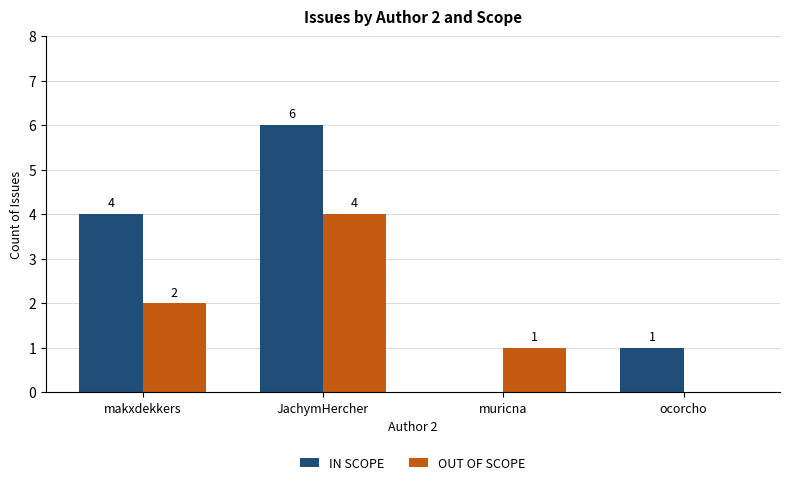

Count the number of categories in the chart.

4